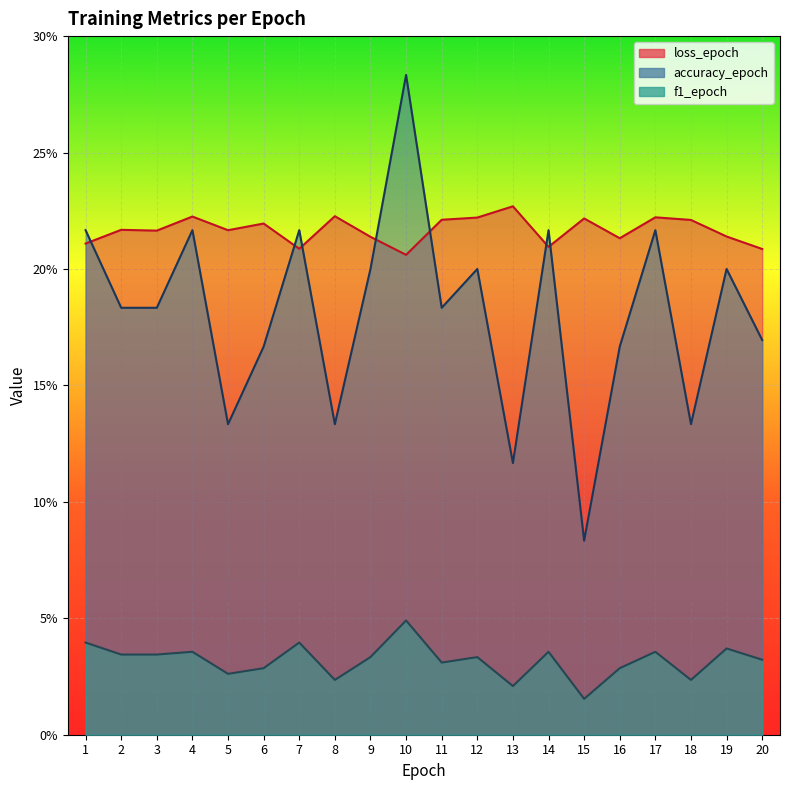

True or false: f1_epoch and accuracy_epoch intersect in this chart.

False